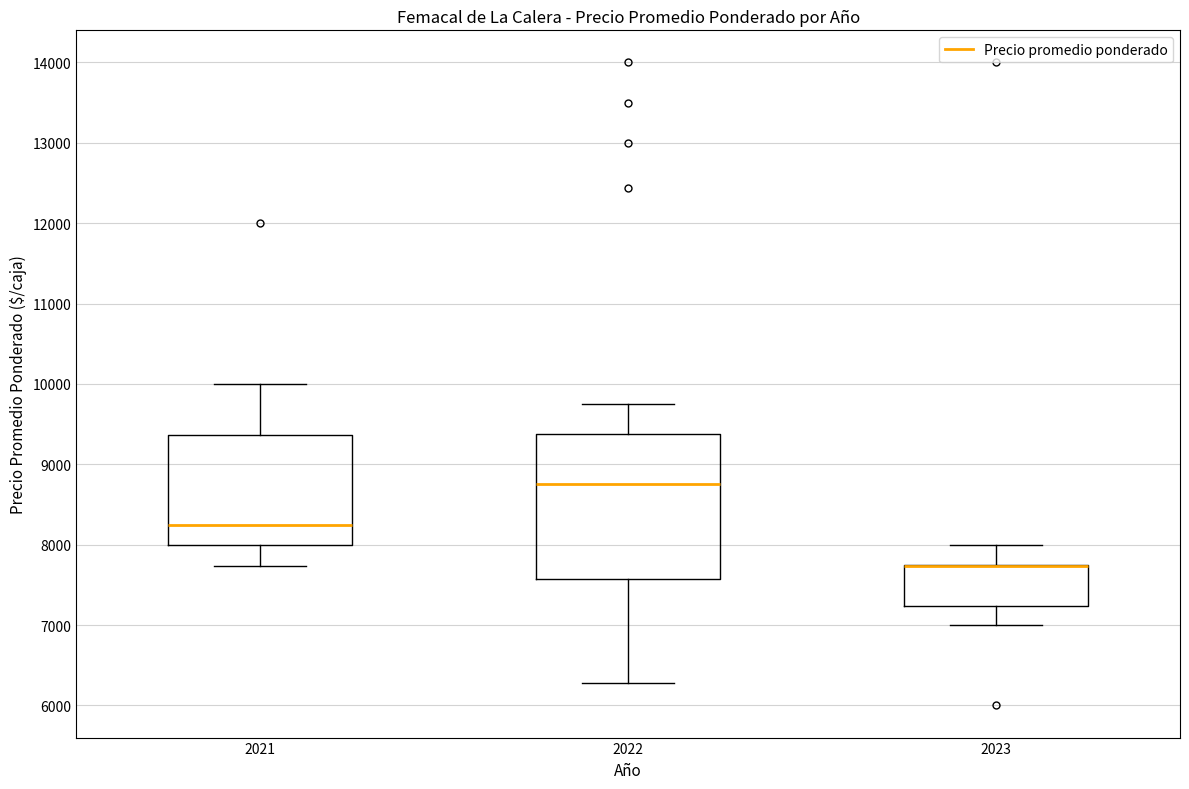

Reading left to right, read every box against the y-axis: the position of its median line, the range the box covers, and the ends of its whiskers. The values are not printed on the chart, so give them approximately, as read against the axis.

2021: median 8300, box 8000 to 9400, whiskers 7700 to 10000
2022: median 8800, box 7600 to 9400, whiskers 6300 to 9800
2023: median 7700 (drawn on the box's upper edge), box 7200 to 7700, whiskers 7000 to 8000